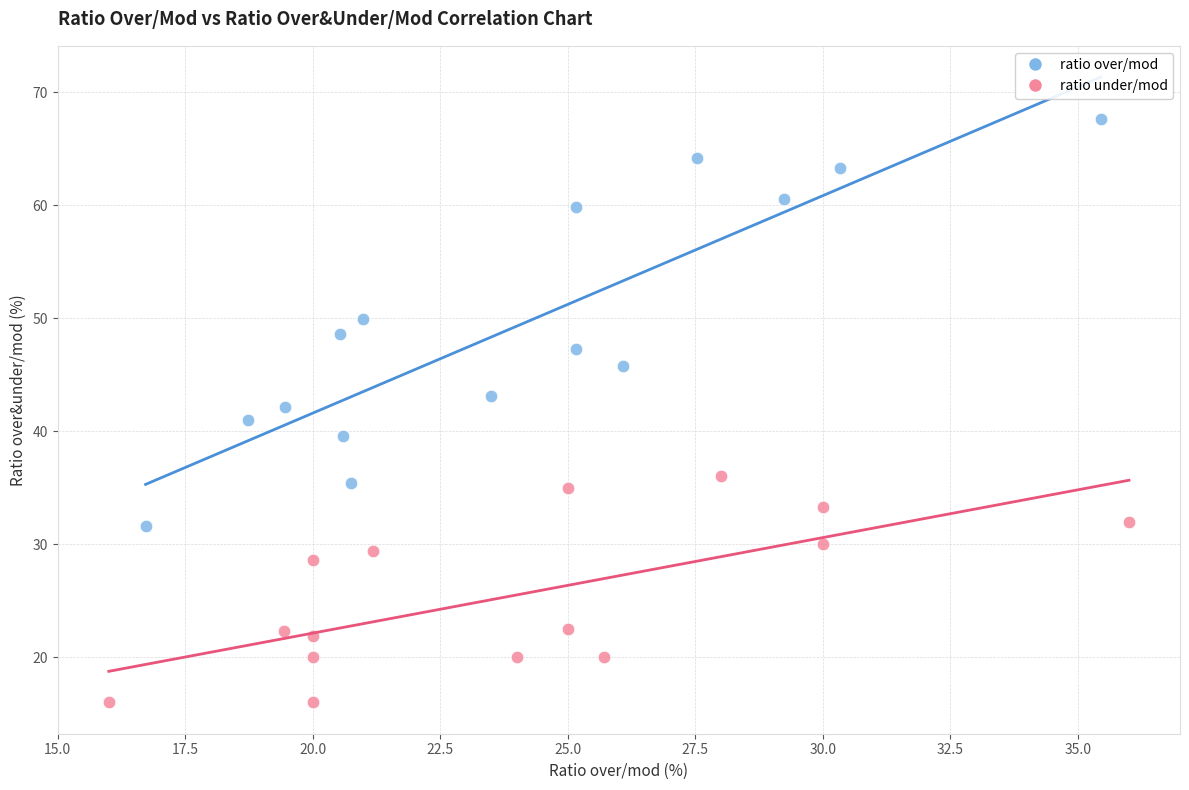

What are all the series names shown in the legend?

ratio over/mod, ratio under/mod